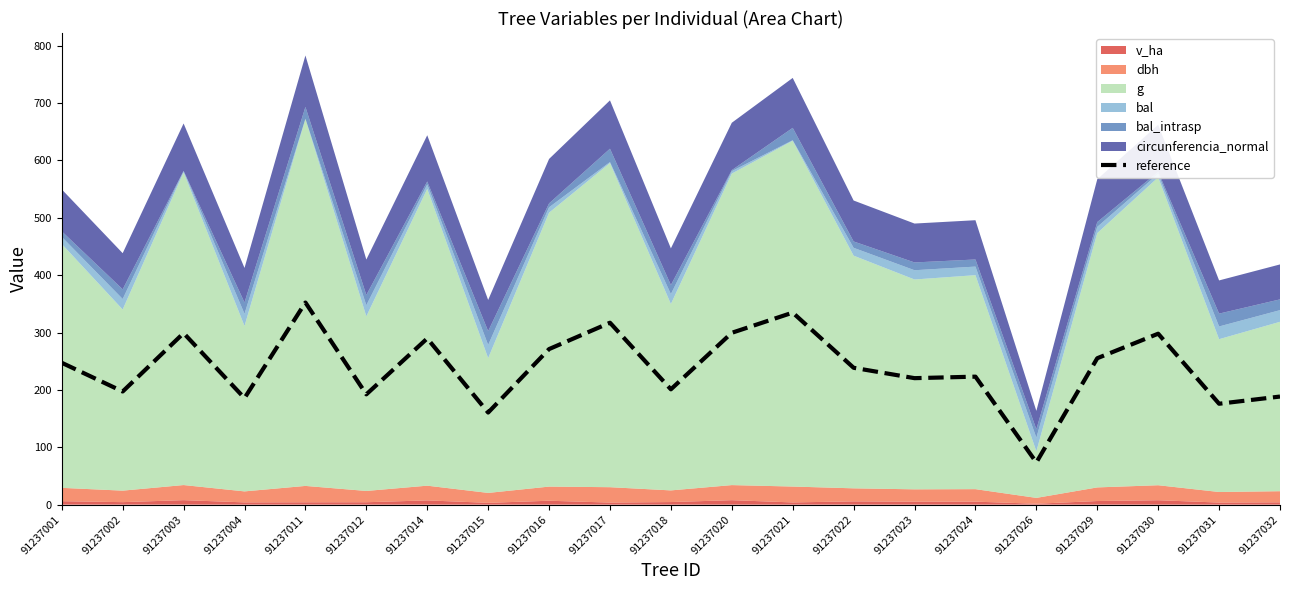

What is the sum of the values at 91237030 and 91237016?

569.2